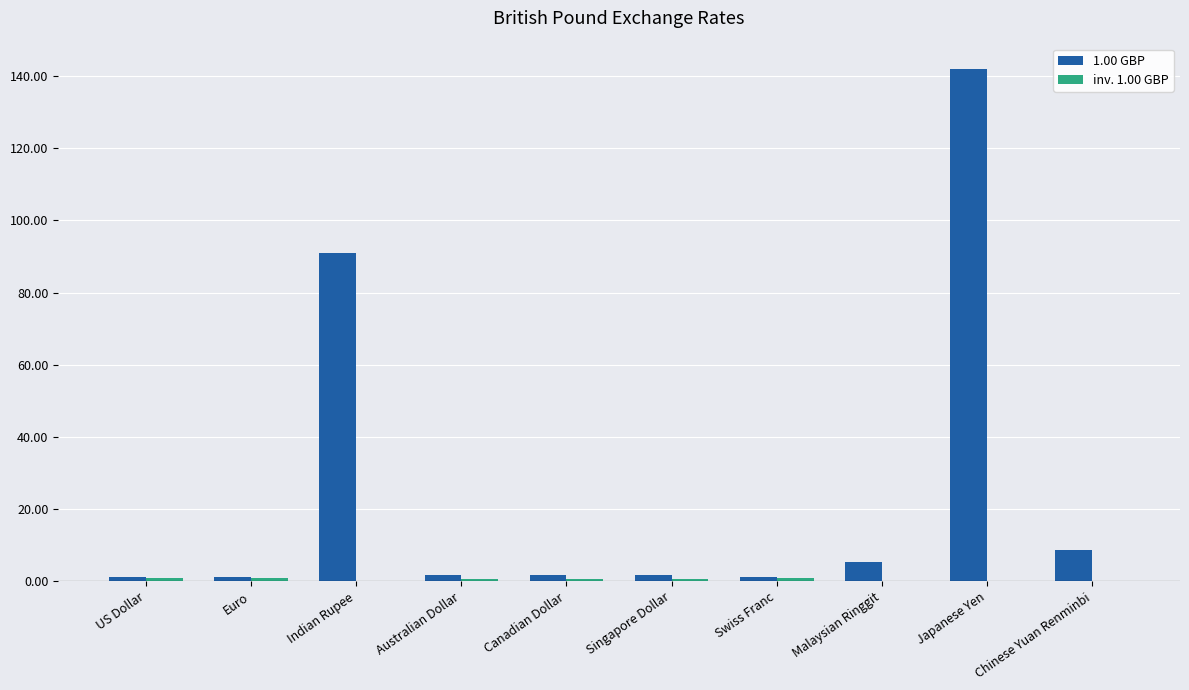

Which series has the largest total across all categories?

1.00 GBP